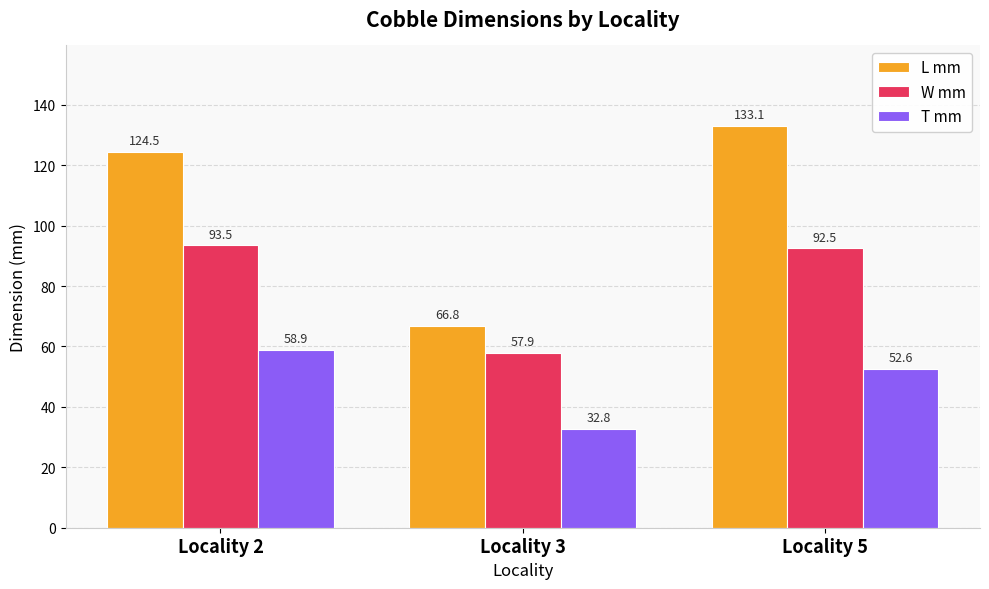

What are all the series names shown in the legend?

L mm, W mm, T mm